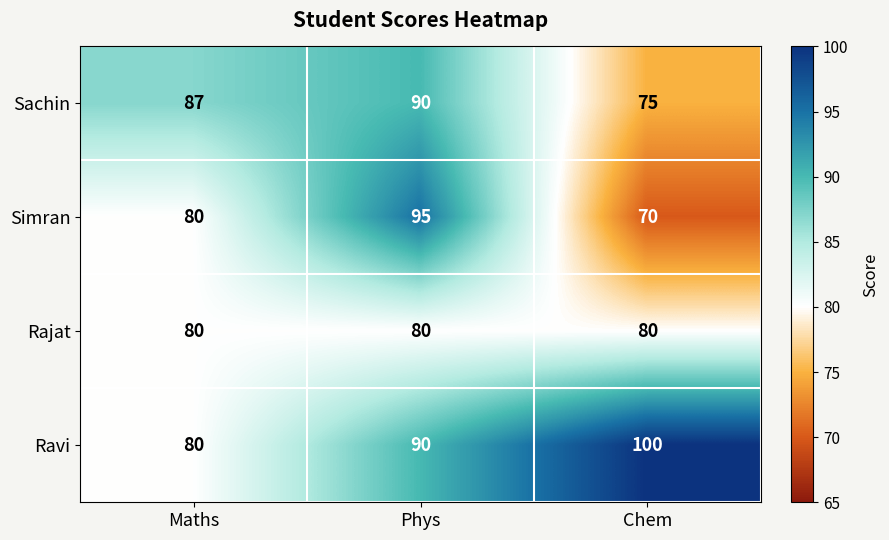

The Ravi series shows 135 at Maths. True or false?

False